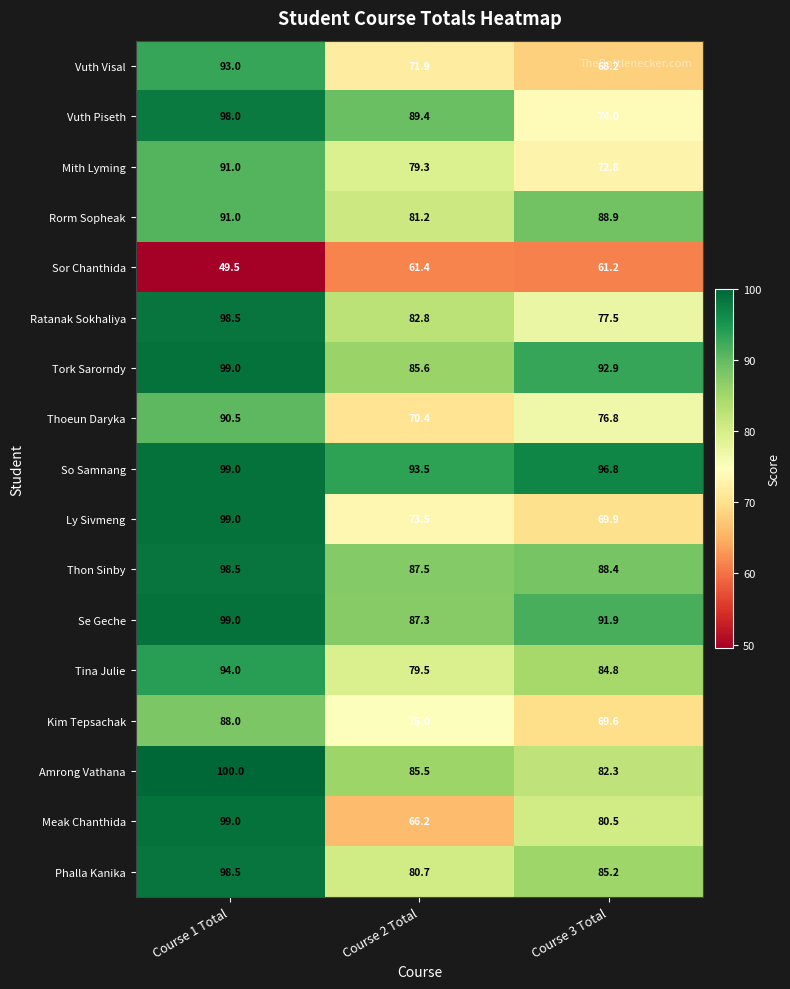

At which category does the chart reach its peak across all series?

Course 1 Total